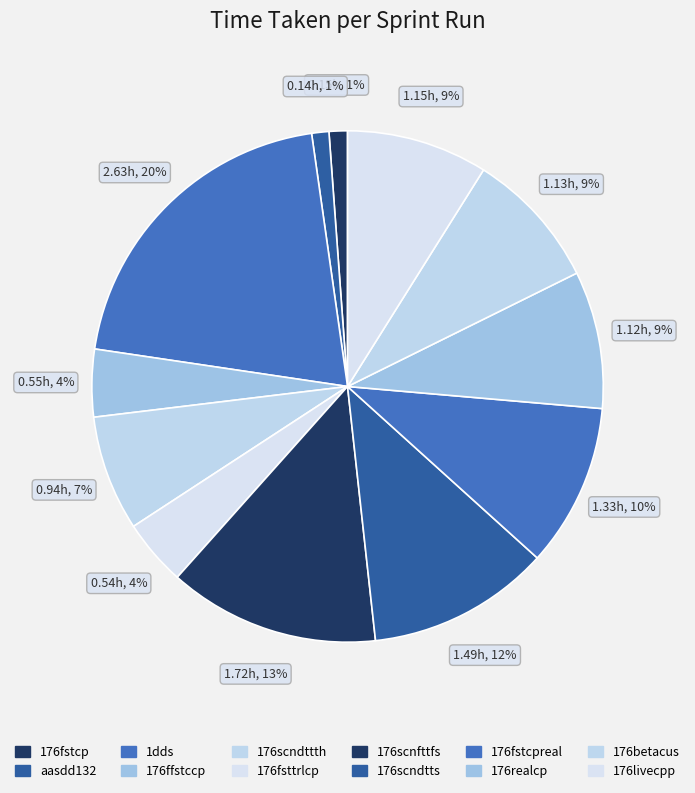

Which slice is the smallest?

aasdd132